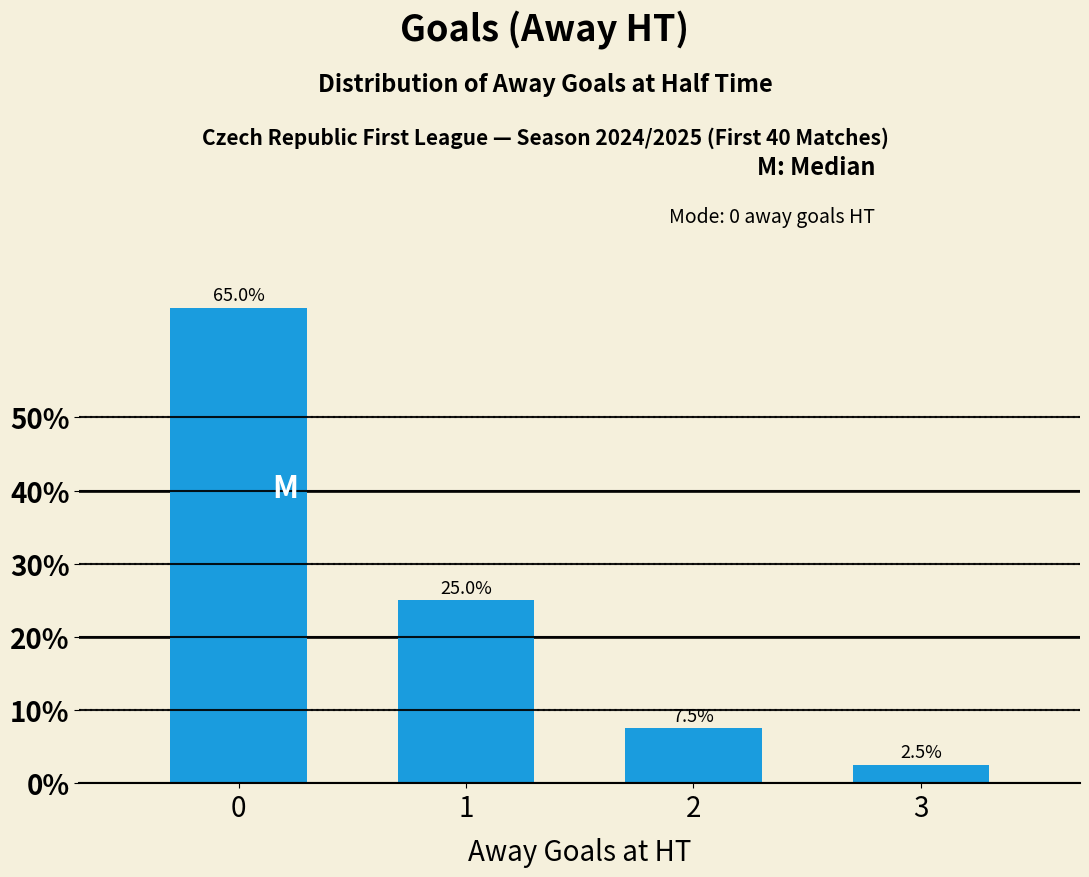

The chart shows a value of 2.5 at 3. True or false?

True